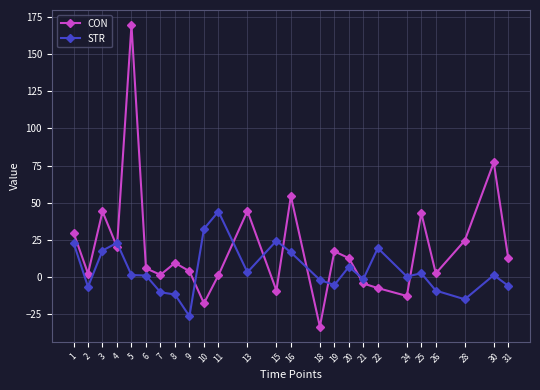

True or false: STR and CON intersect in this chart.

True